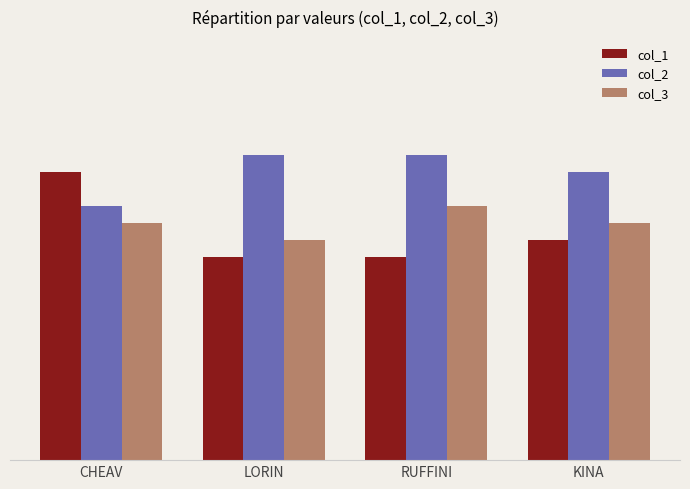

What are all the series names shown in the legend?

col_1, col_2, col_3